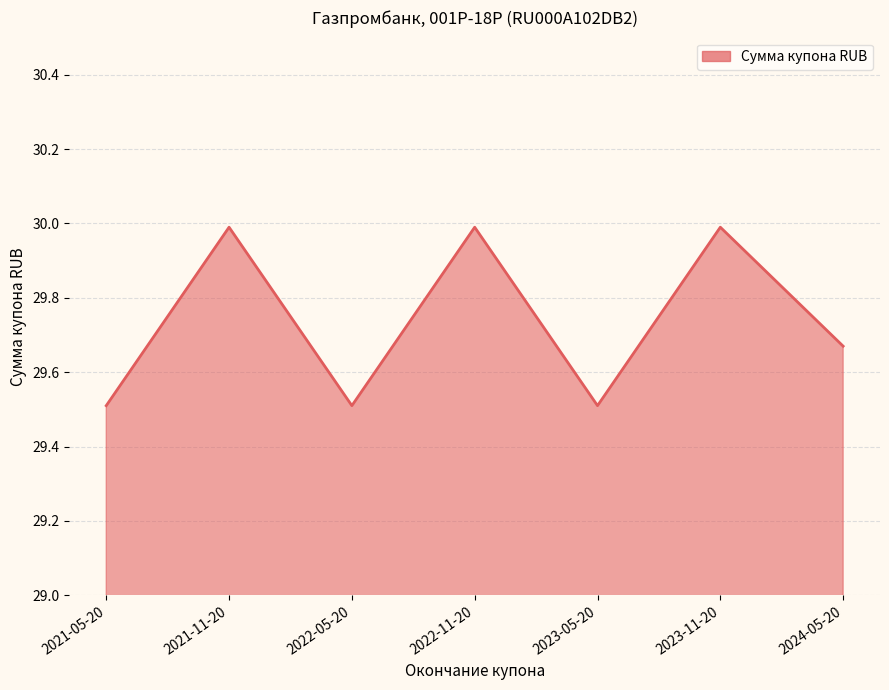

The chart shows a value of 9.0 at 2024-05-20. True or false?

False